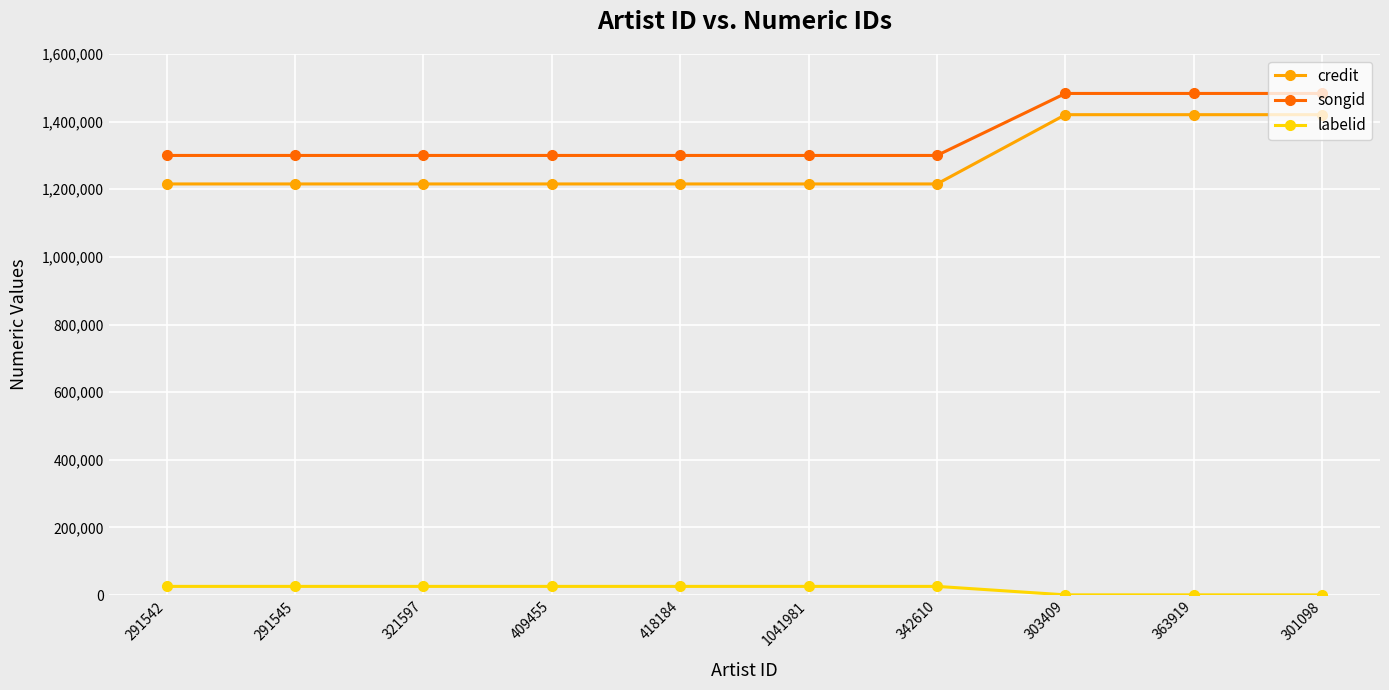

Which series has the largest range (max minus min)?

credit